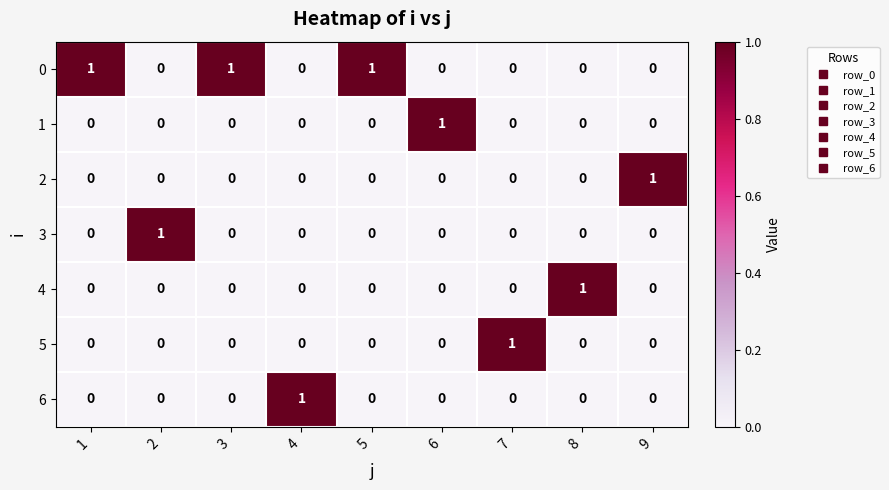

Count the number of data series in this chart.

7